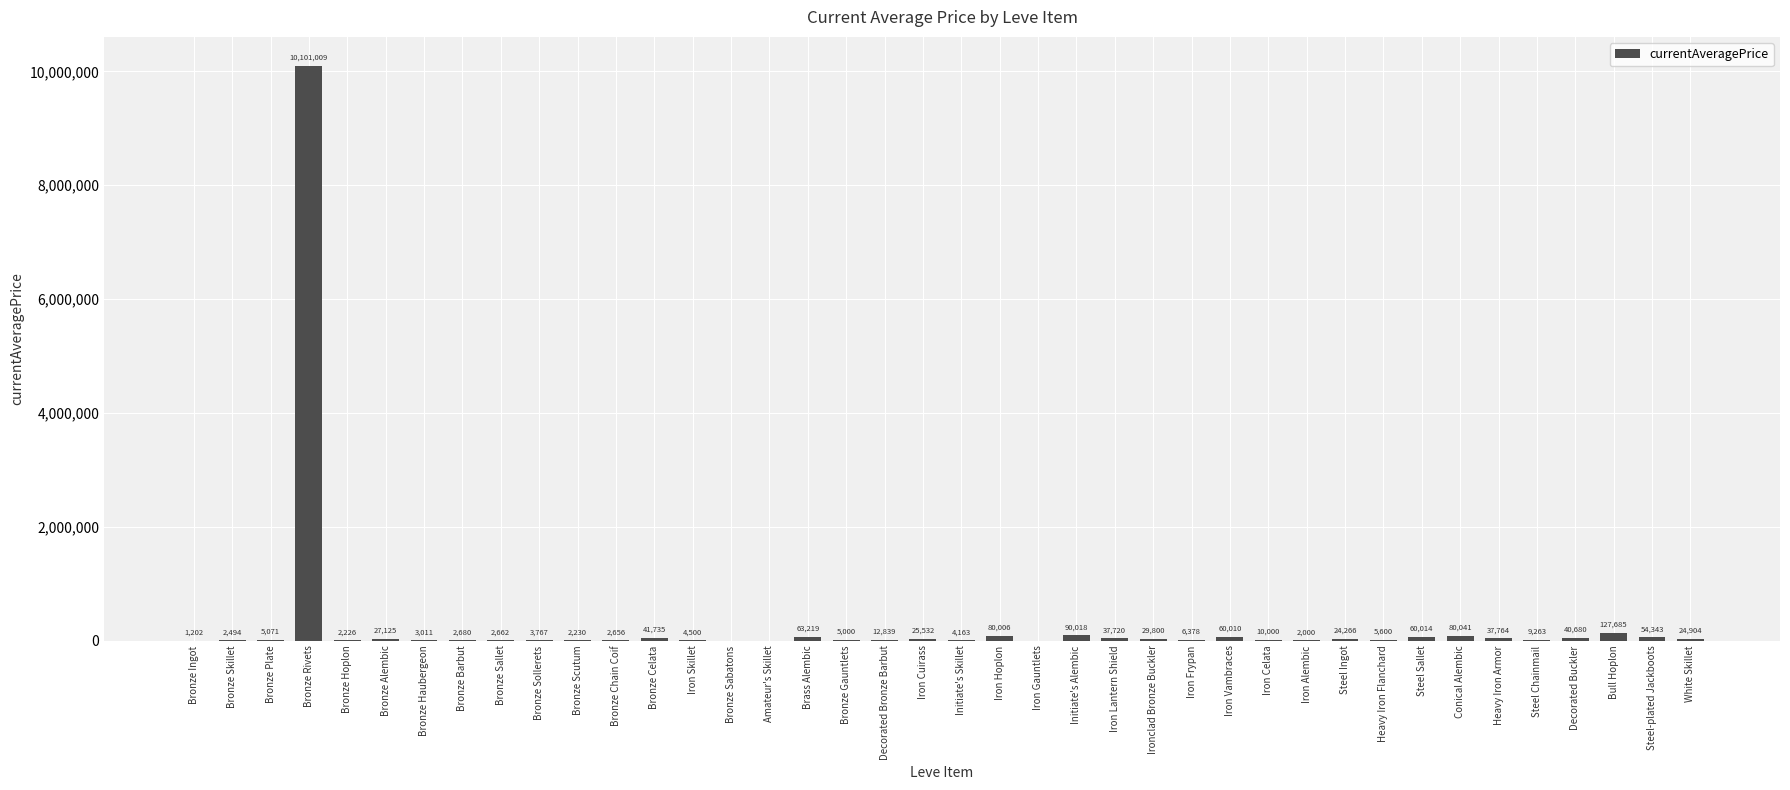

Which category has the highest value across all series?

Bronze Rivets